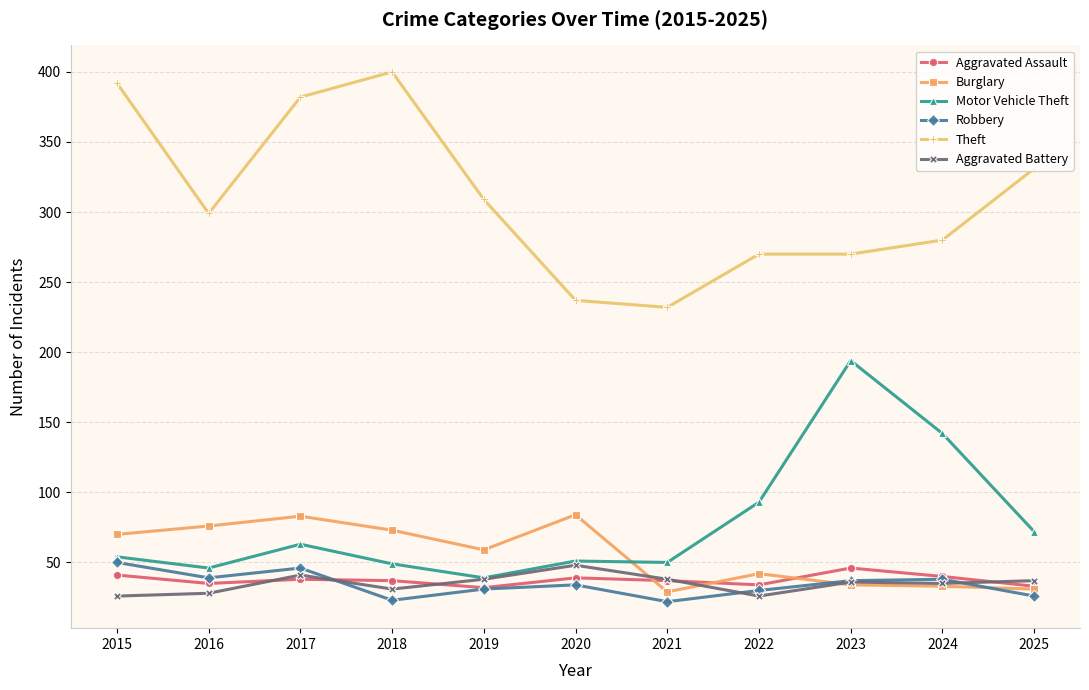

Which series has the largest total across all categories?

Theft